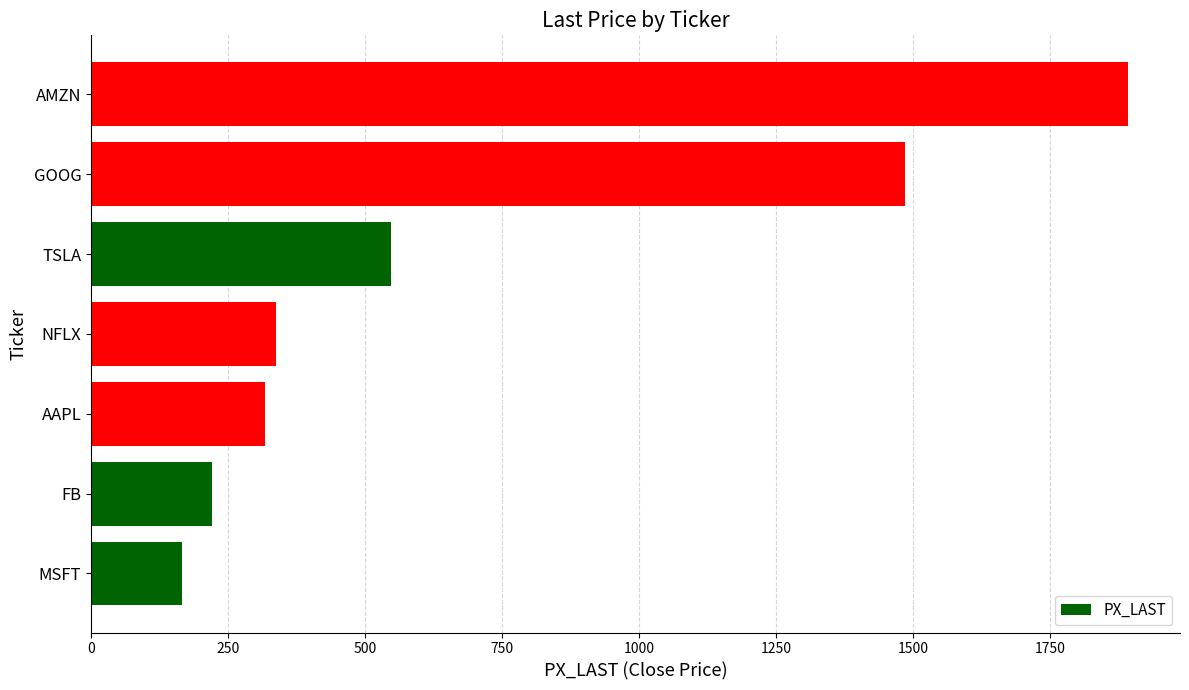

Reading bottom to top, what are all the values shown in this chart?

MSFT=166.5	FB=221.4	AAPL=316.6	NFLX=338.1	TSLA=547.2	GOOG=1484.4	AMZN=1892.0